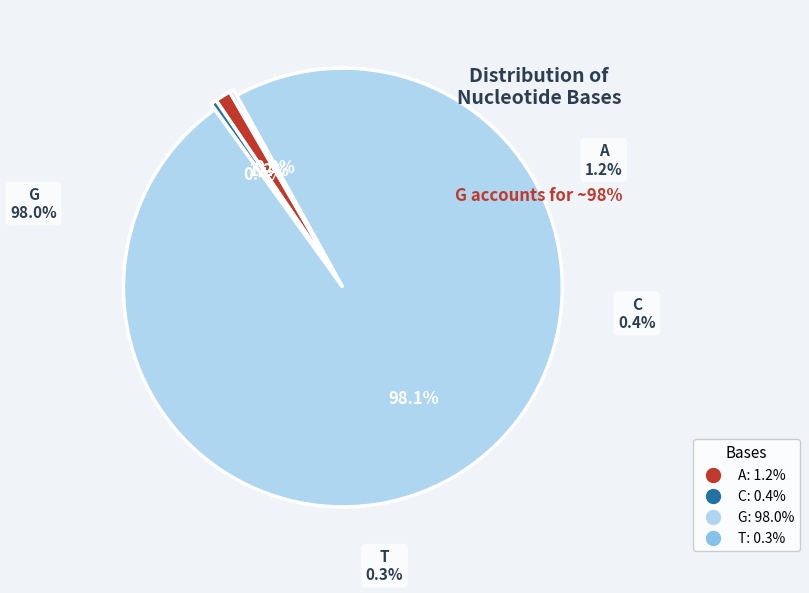

To the nearest percent, what is the difference between the largest and smallest slice percentages?

98%